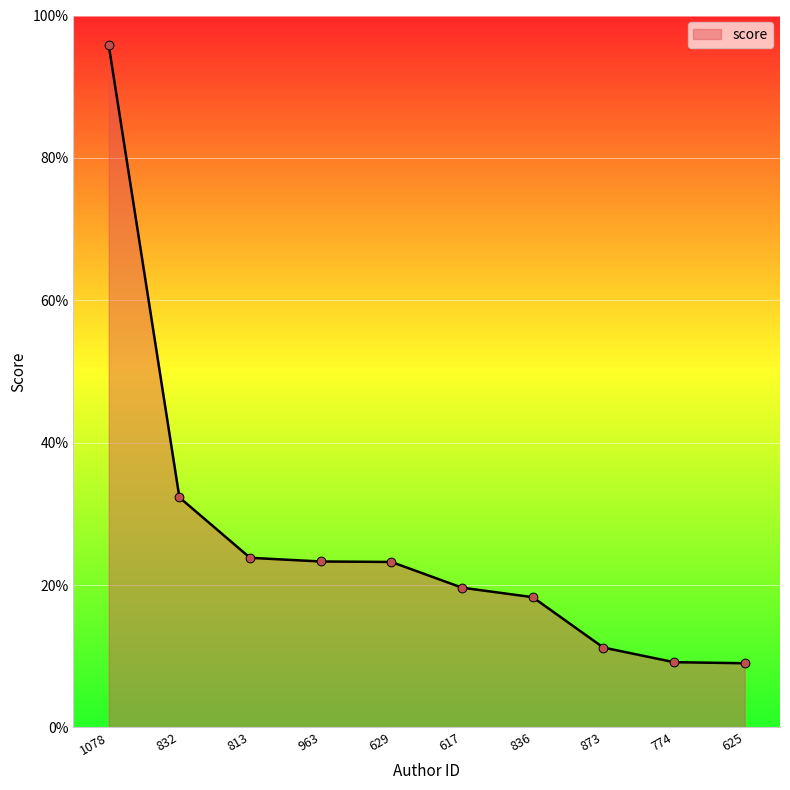

Approximately how many times larger is the value at 1078 compared to 774?

10.5